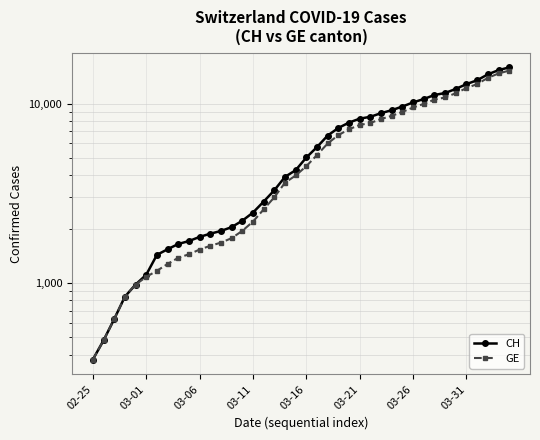

The value of GE at 12 is 1681. True or false?

True